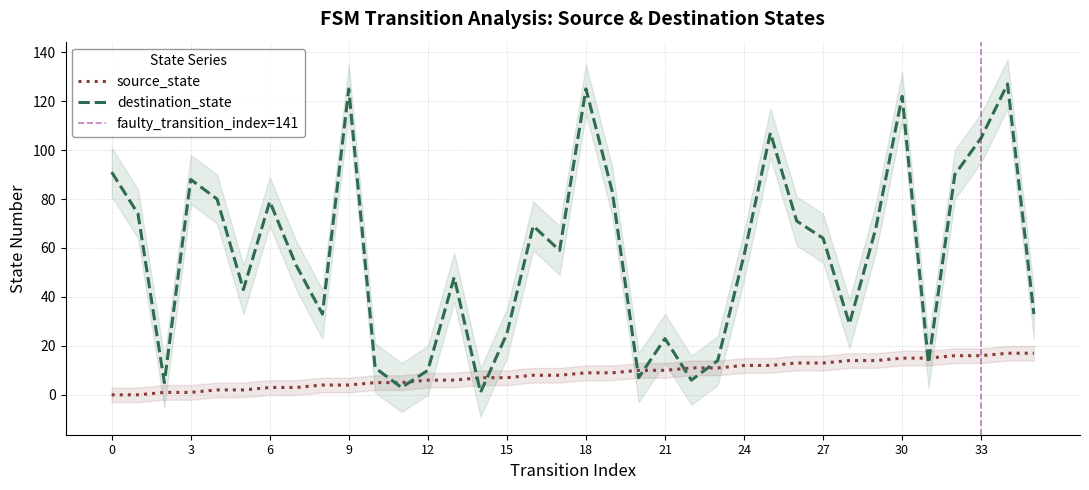

Between which two adjacent categories do destination_state and source_state first intersect?

10 and 11